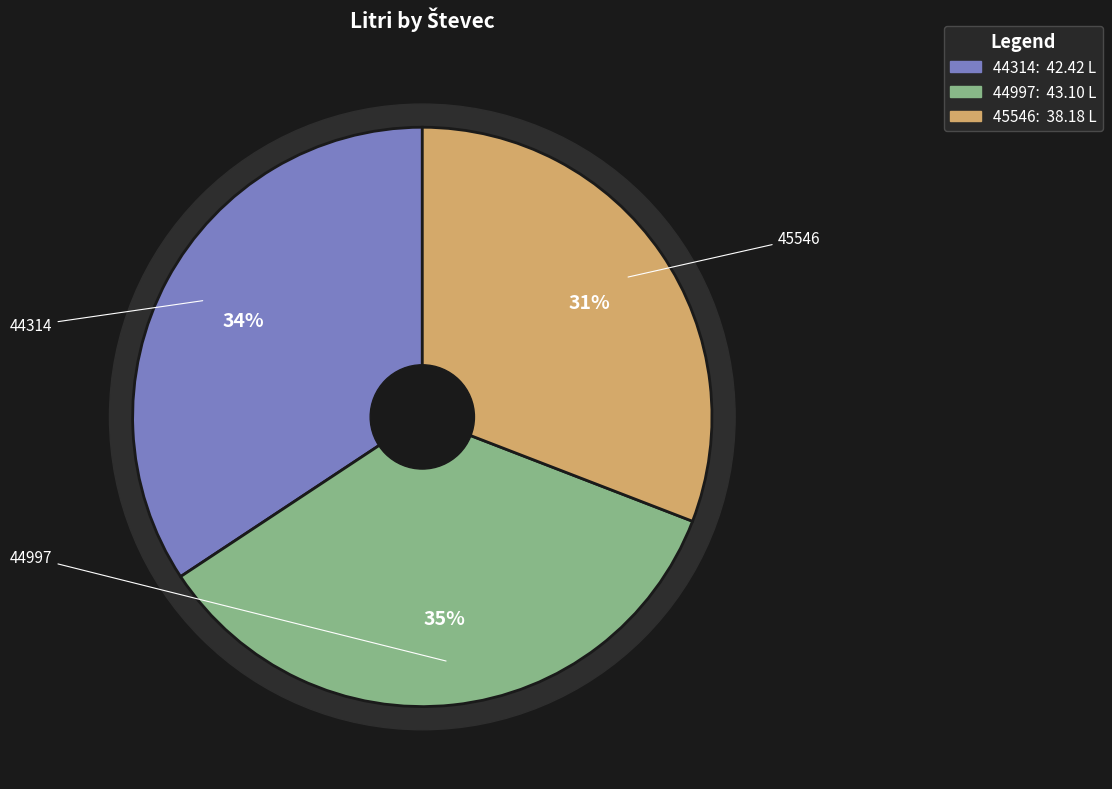

How many slices are in this pie chart?

3